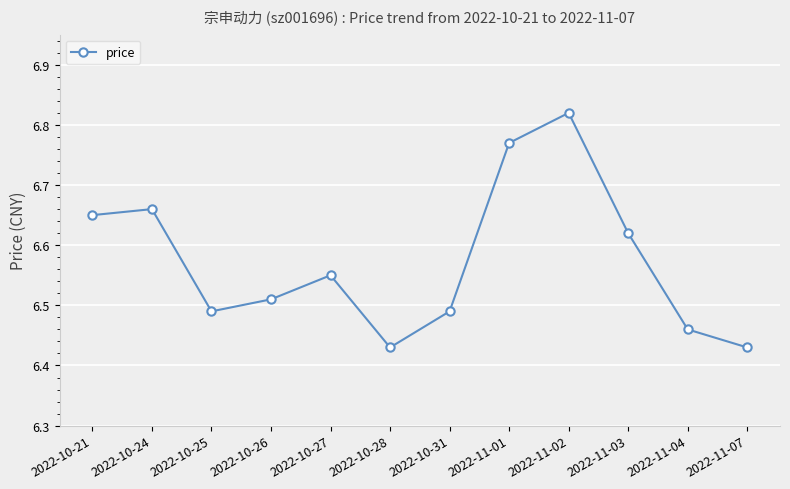

What is the label of the 4th point from the left?

2022-10-26